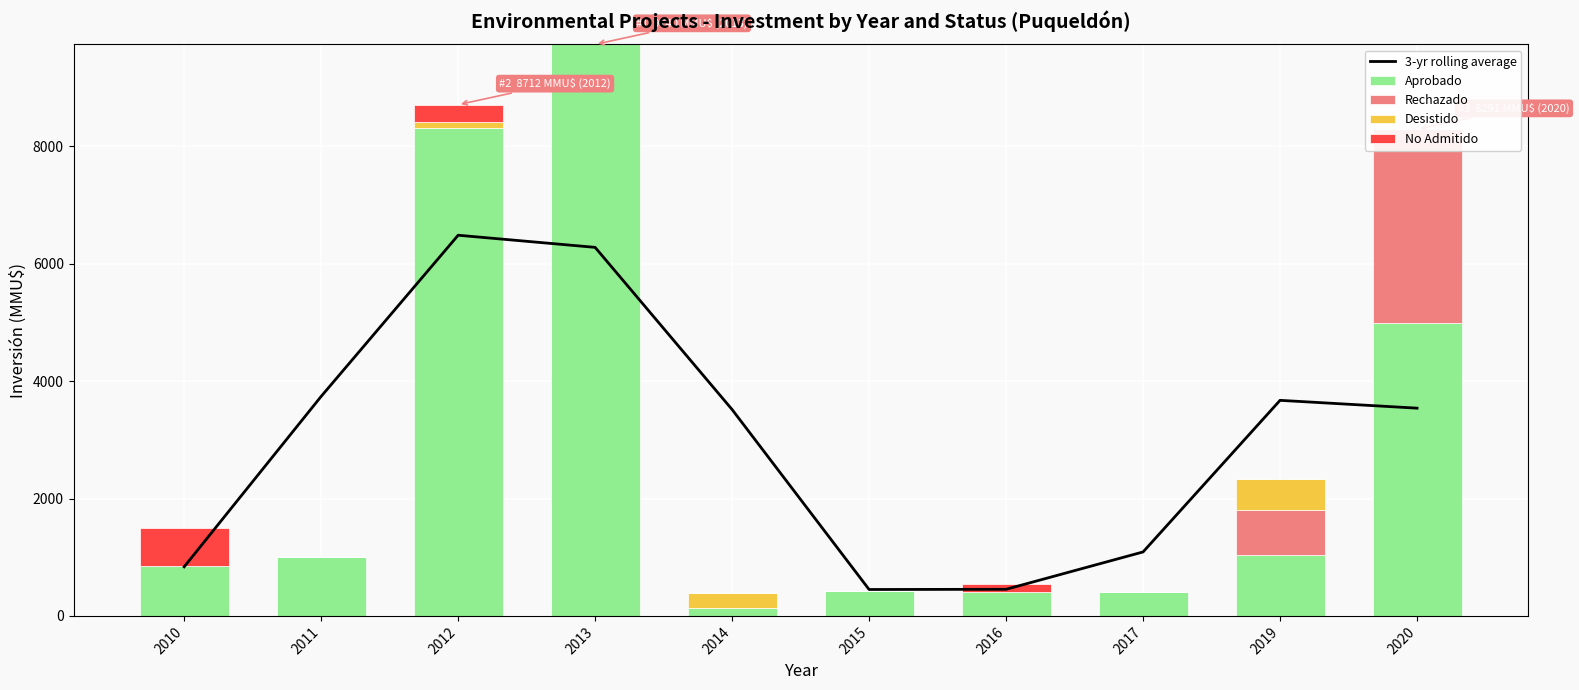

What are all the series names shown in the legend?

3-yr rolling average, Aprobado, Rechazado, Desistido, No Admitido